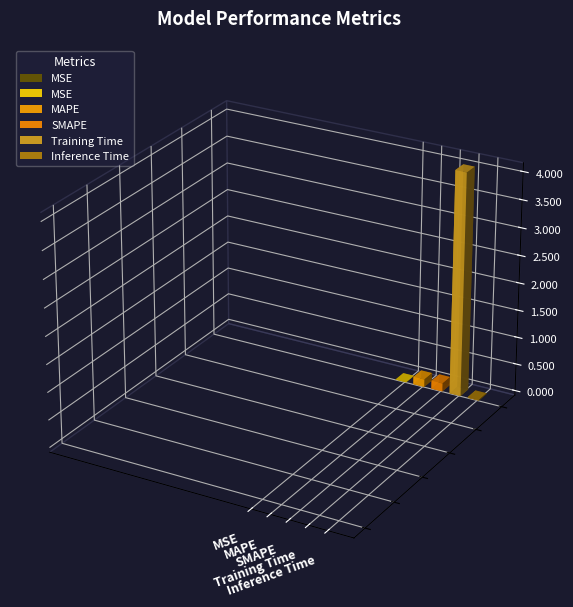

Rank the categories by value from lowest to highest.

MSE, Inference Time, MAPE, SMAPE, Training Time